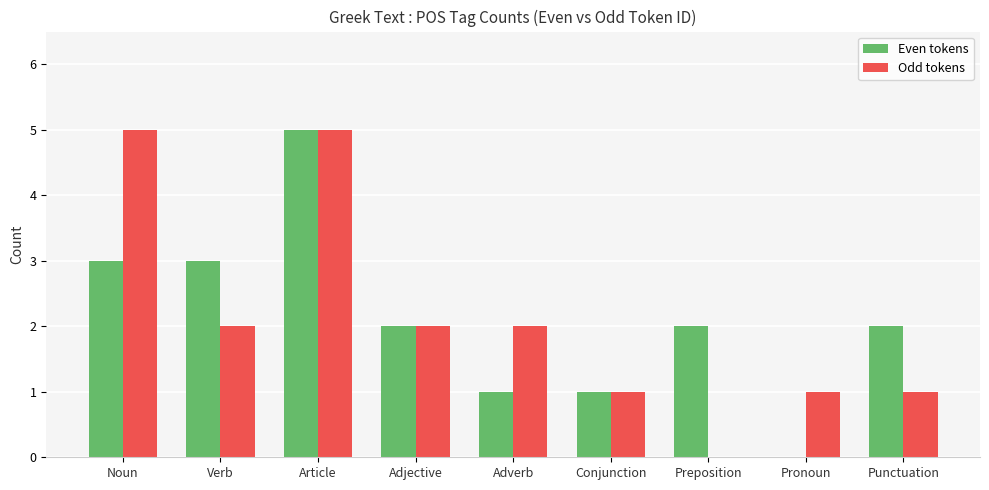

What is the sum of the Odd tokens values at Pronoun and Verb?

3